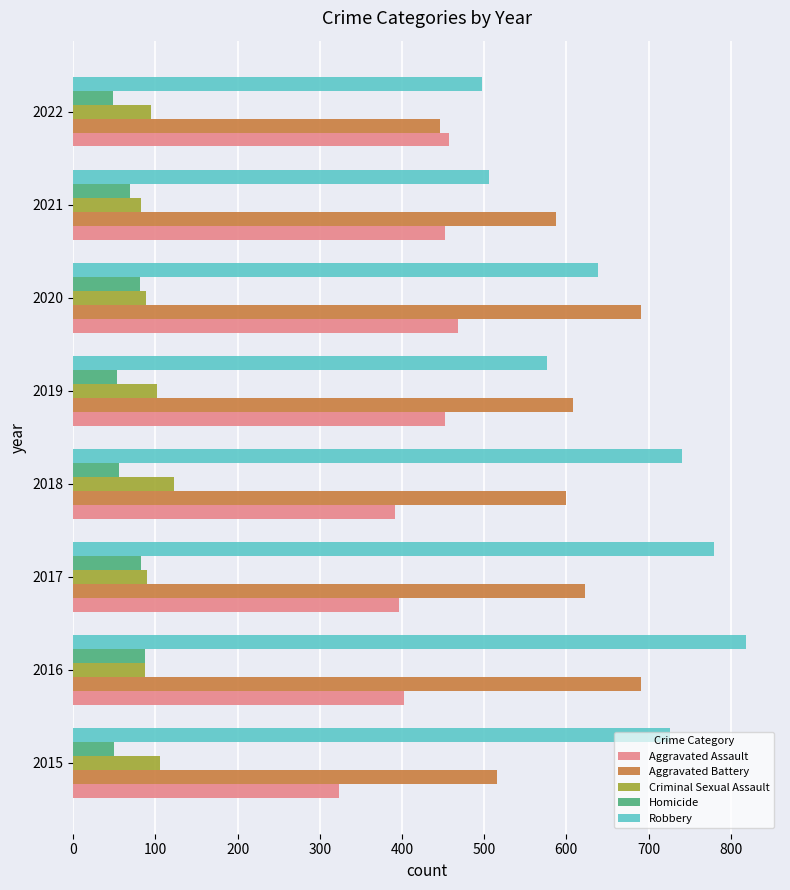

How many data points in Aggravated Battery are less than 608?

4